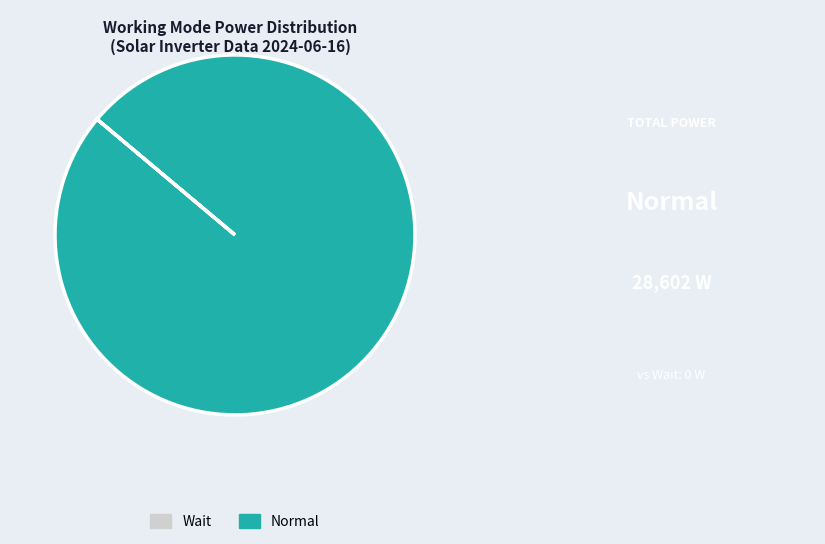

Which category has the biggest portion of the pie?

Normal